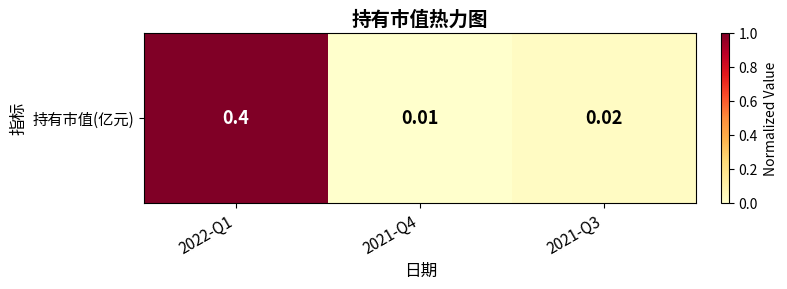

The chart shows a value of 1.0 at 2022-Q1. True or false?

True